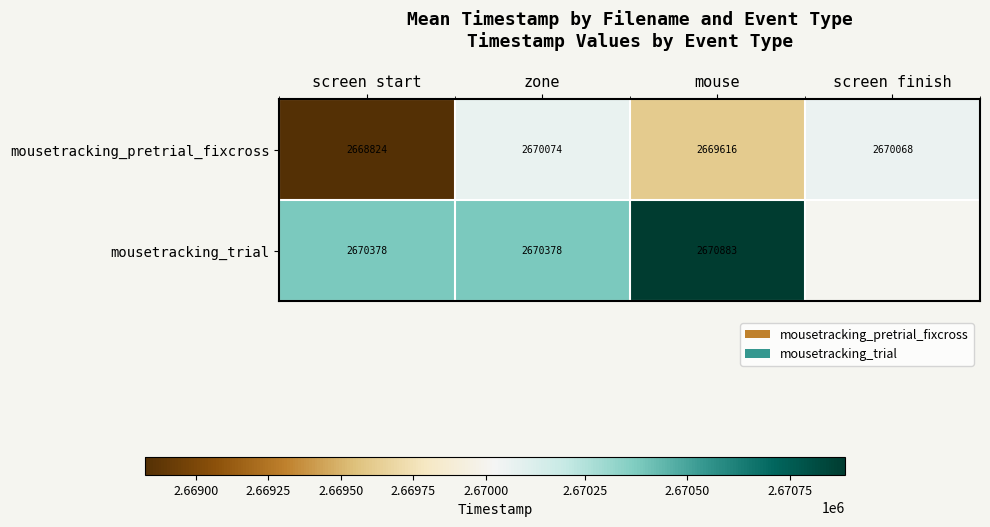

What is the difference between the highest and lowest values at mouse?

1267.0